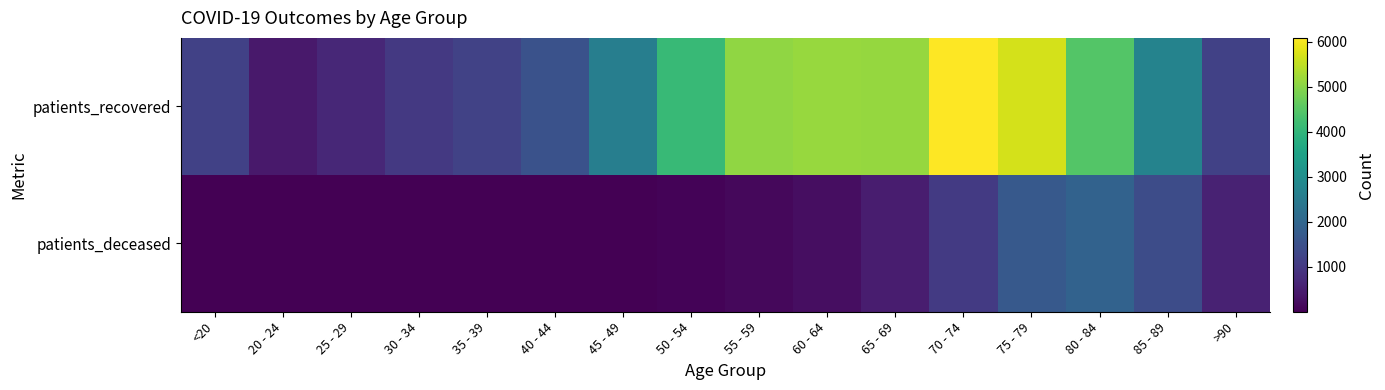

List the series in order of their overall mean, highest first.

patients_recovered, patients_deceased